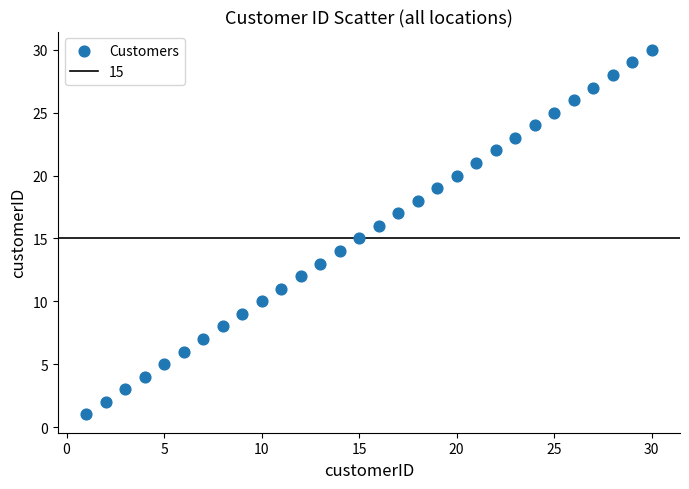

What is the range of X values (max minus min)?

29